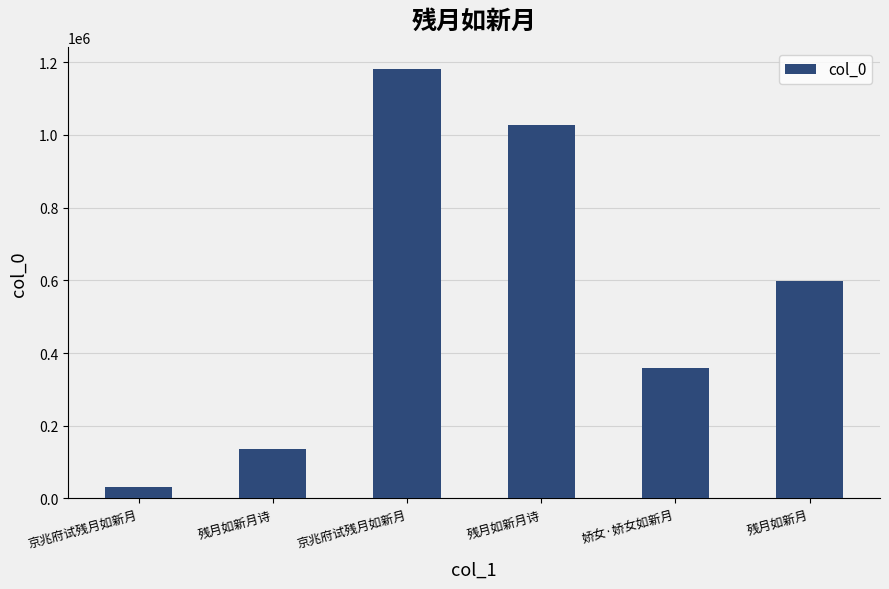

What is the greatest value displayed?

1181421